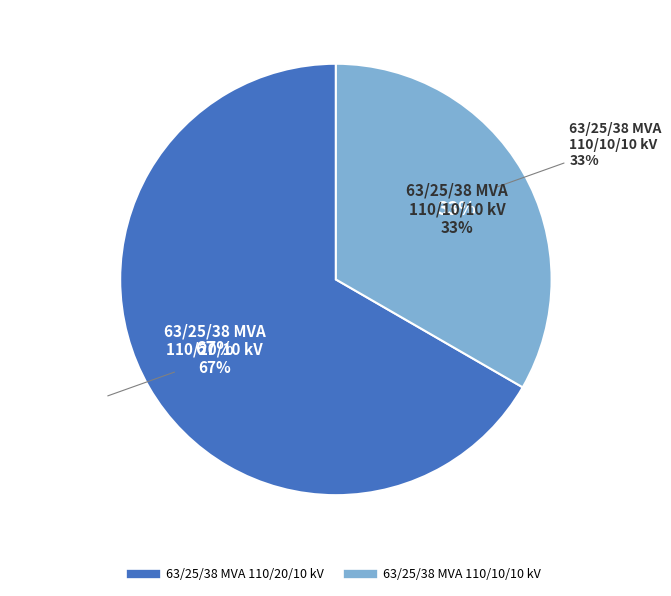

To the nearest percent, what percentage of the pie is 63/25/38 MVA 110/20/10 kV?

67%